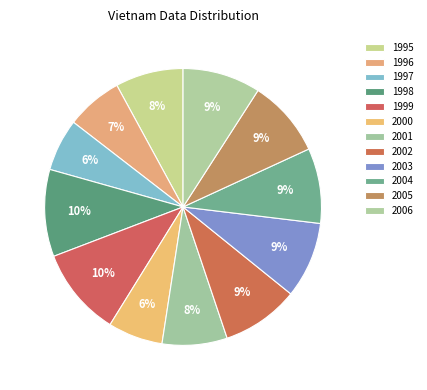

How many slices are in this pie chart?

12